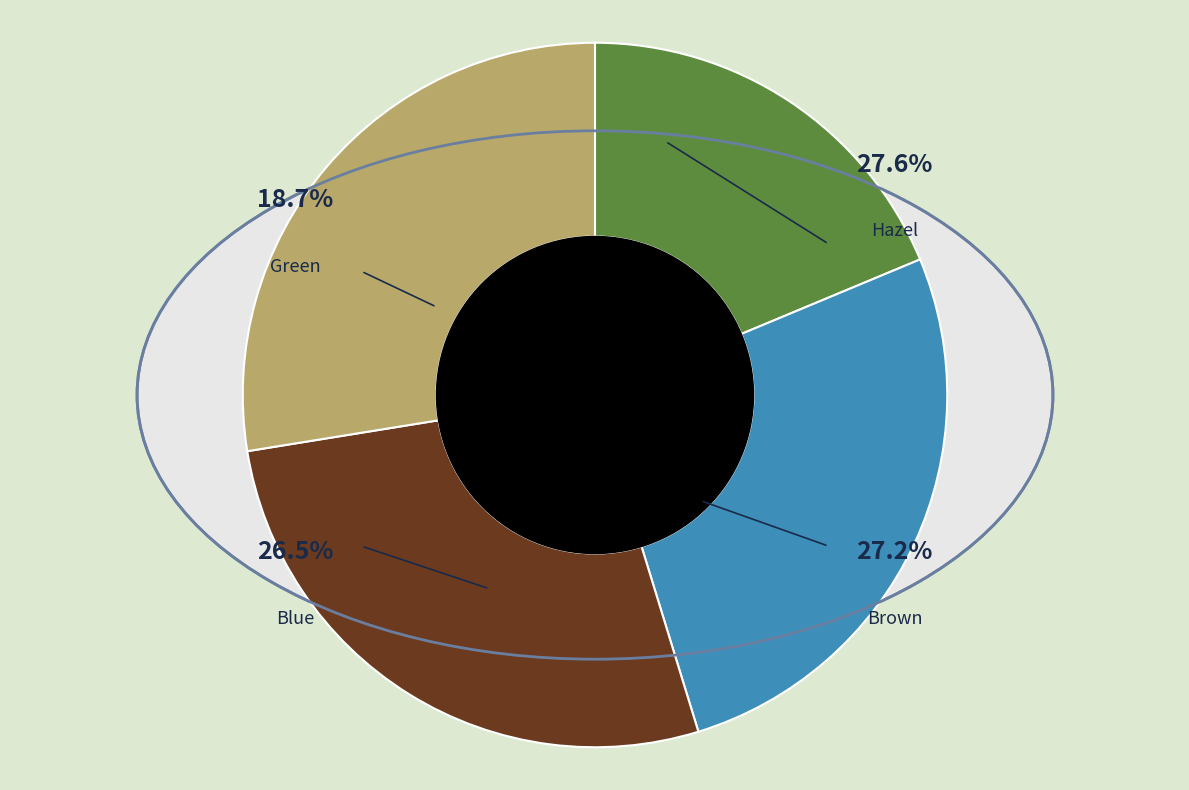

Does any single category account for the majority?

No